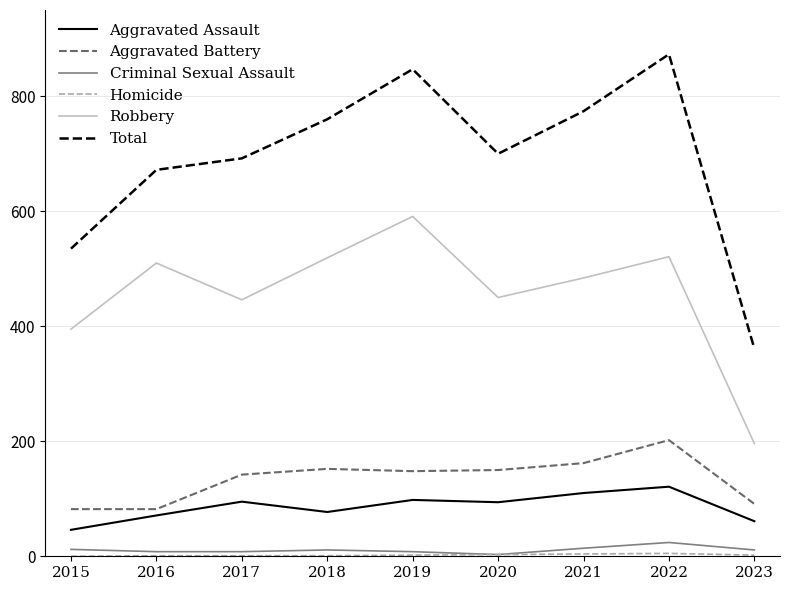

True or false: Aggravated Assault and Criminal Sexual Assault cross at least once.

False